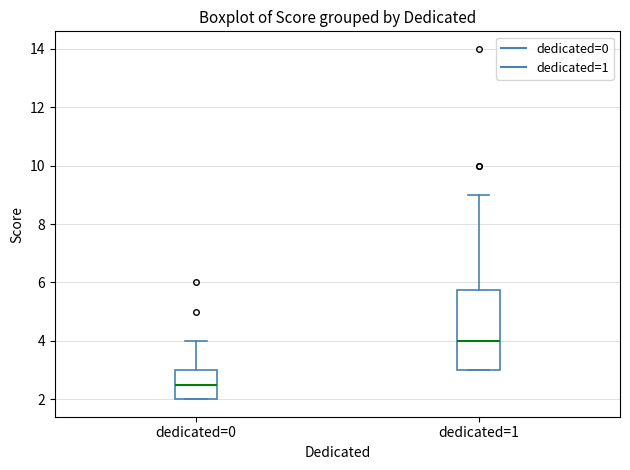

Which box is the tallest, from its lower edge to its upper edge?

dedicated=1